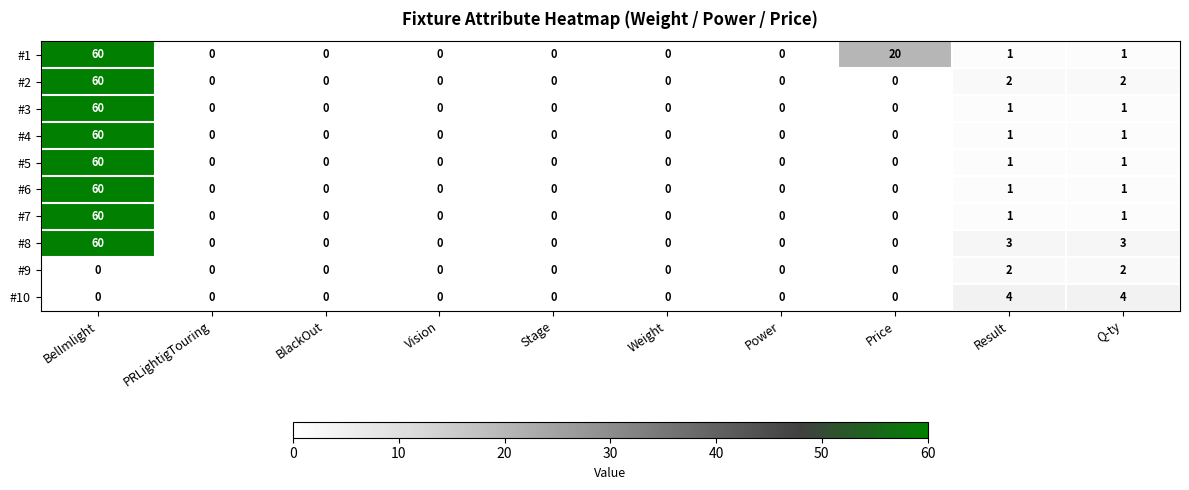

At which category is the sum across all series the highest?

BelImlight